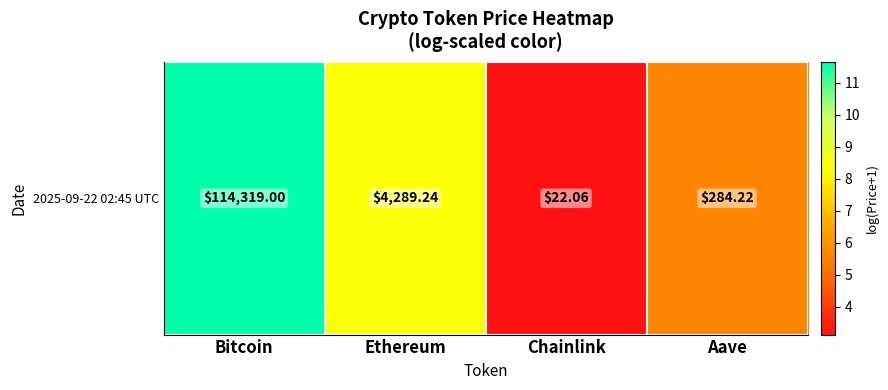

At which label is the value closest to 7?

Aave